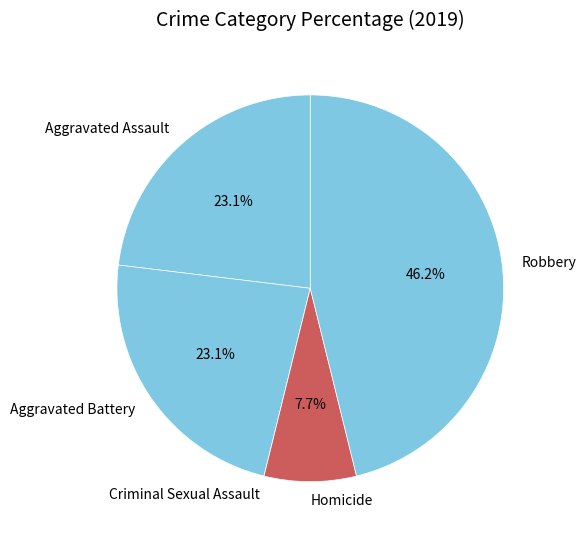

What is the largest slice in the pie chart?

Robbery